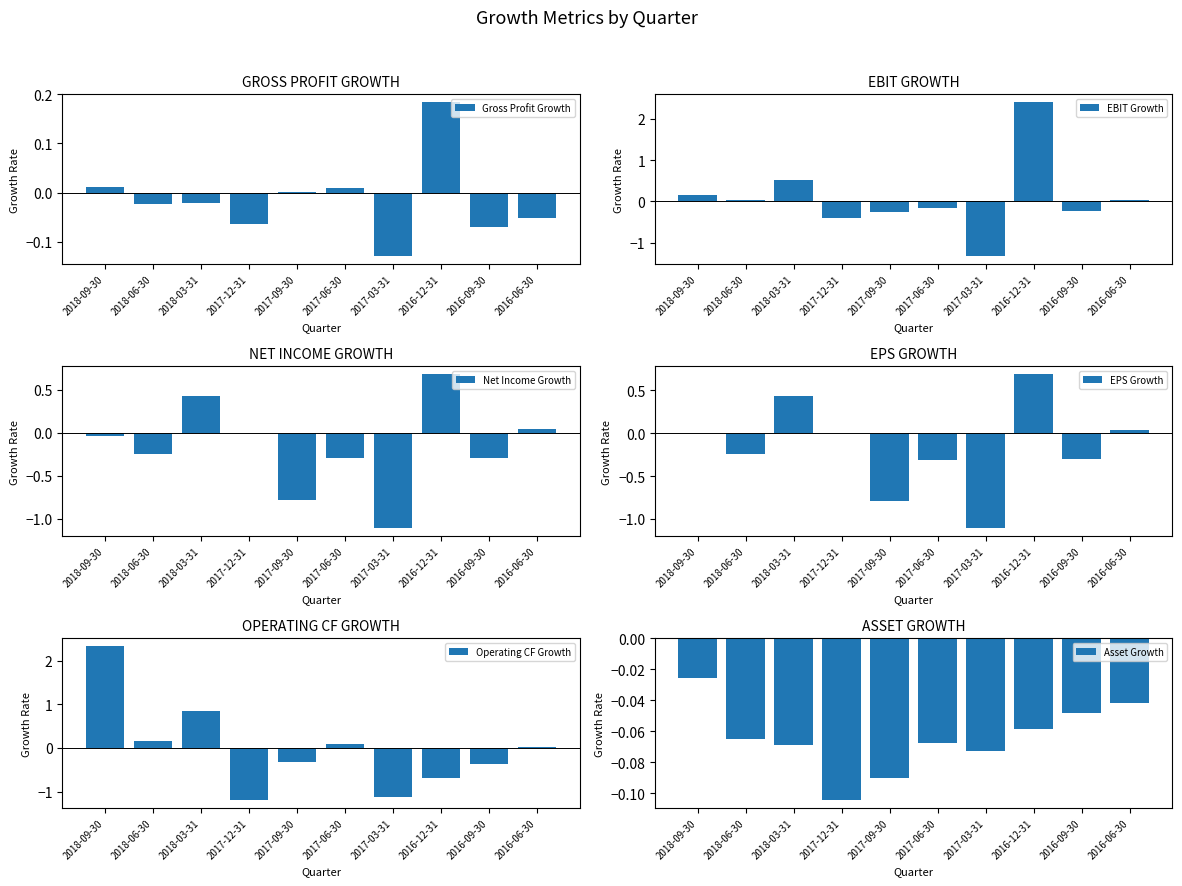

What is the label of the 10th bar from the left?

2016-06-30